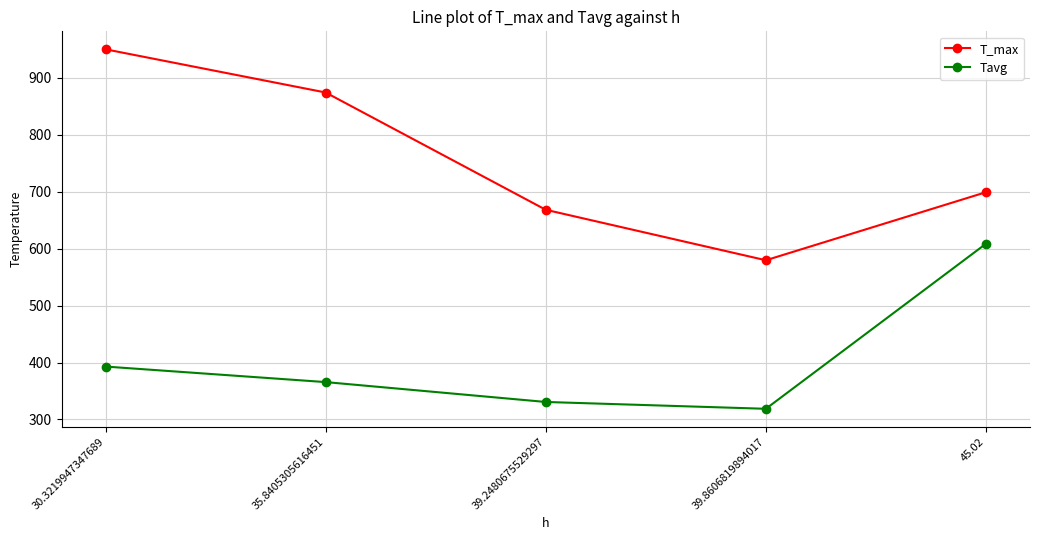

What is the lowest value of the Tavg series?

318.7